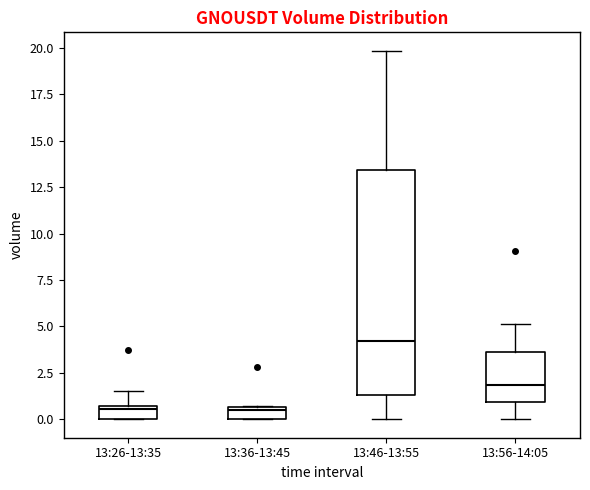

Where does the upper whisker of the box for 13:26-13:35 end on the y-axis? The values are not printed on the chart, so give them approximately, as read against the axis.

1.5